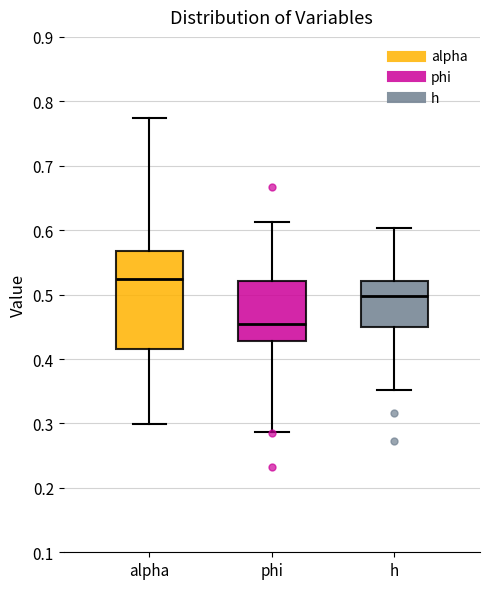

Which box is the tallest, from its lower edge to its upper edge?

alpha